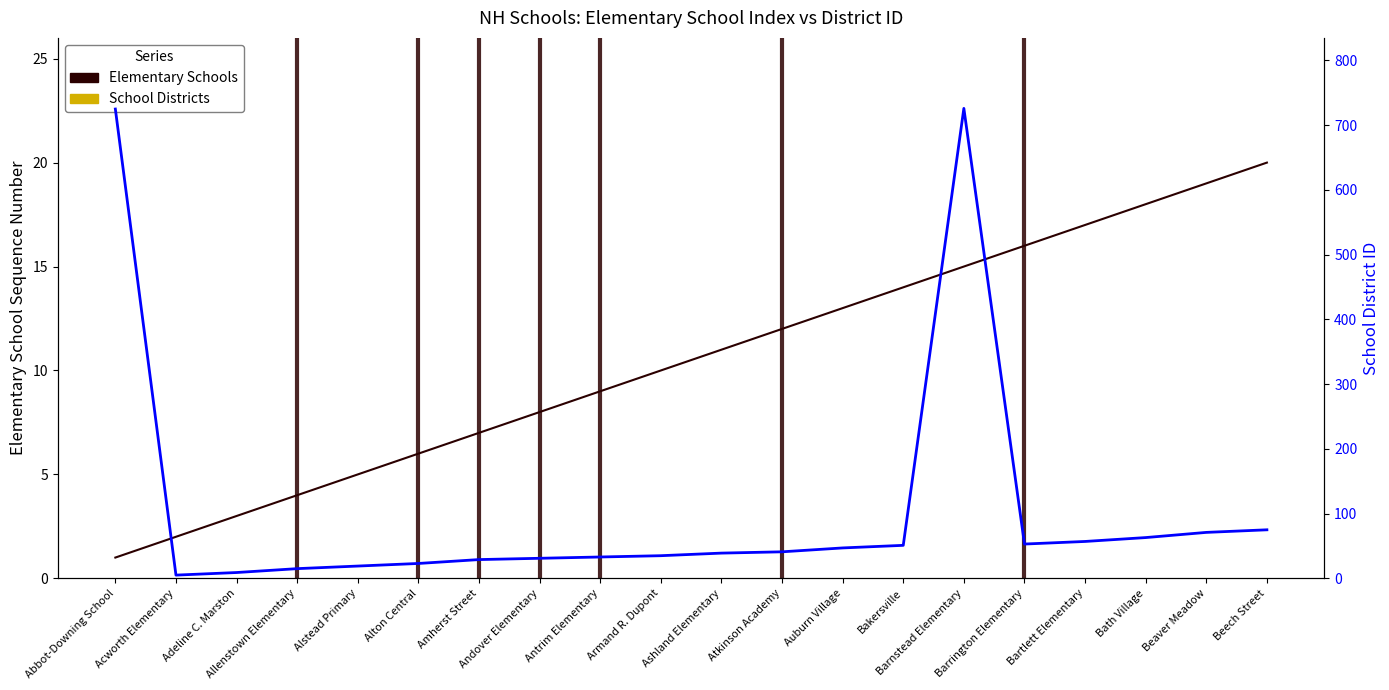

What is the label of the 3rd point from the right?

Bath Village